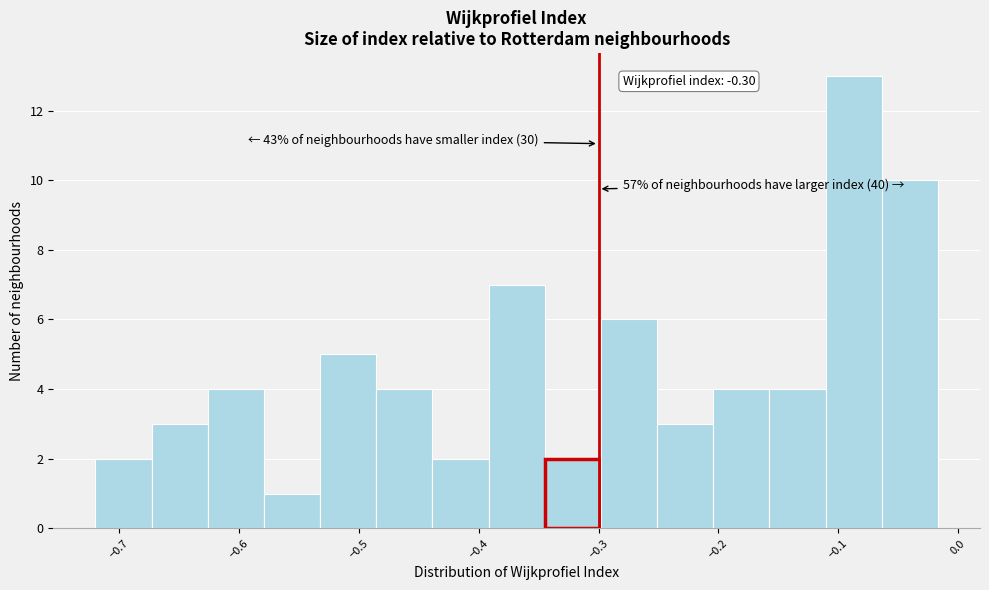

Over which range of the x-axis is the bar tallest?

-0.11 to -0.06